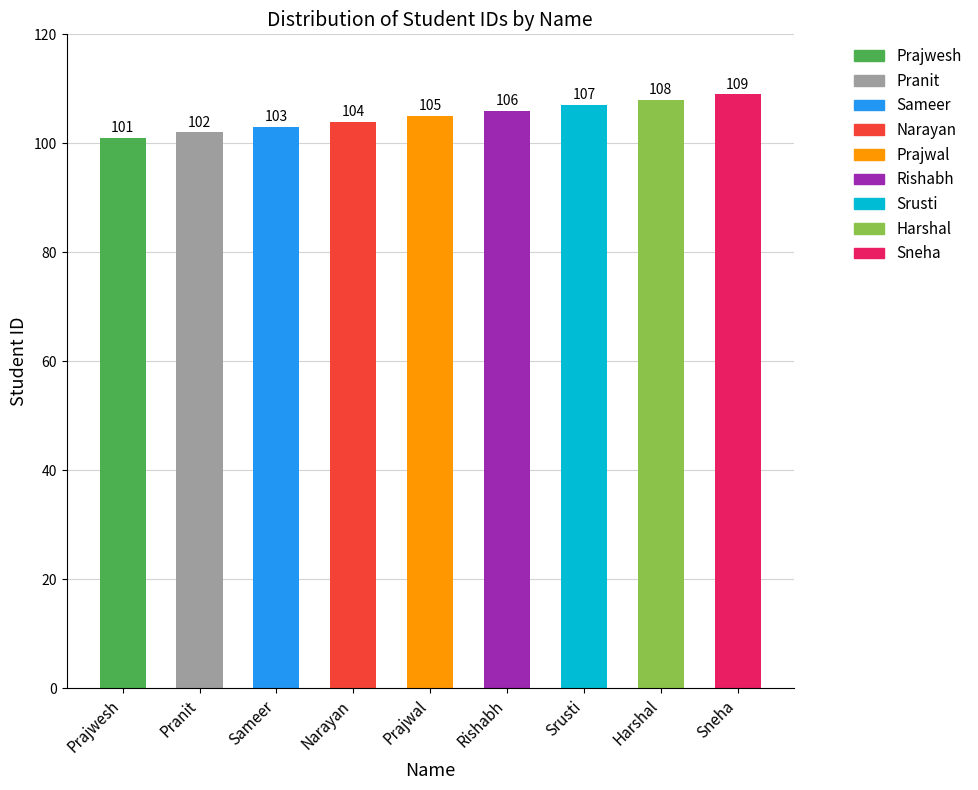

Reading right to left, extract all data points from this chart.

109	108	107	106	105	104	103	102	101